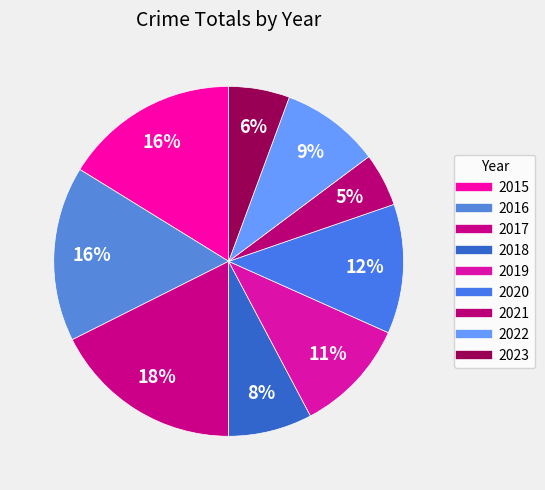

To the nearest percent, what is the average slice percentage?

11%